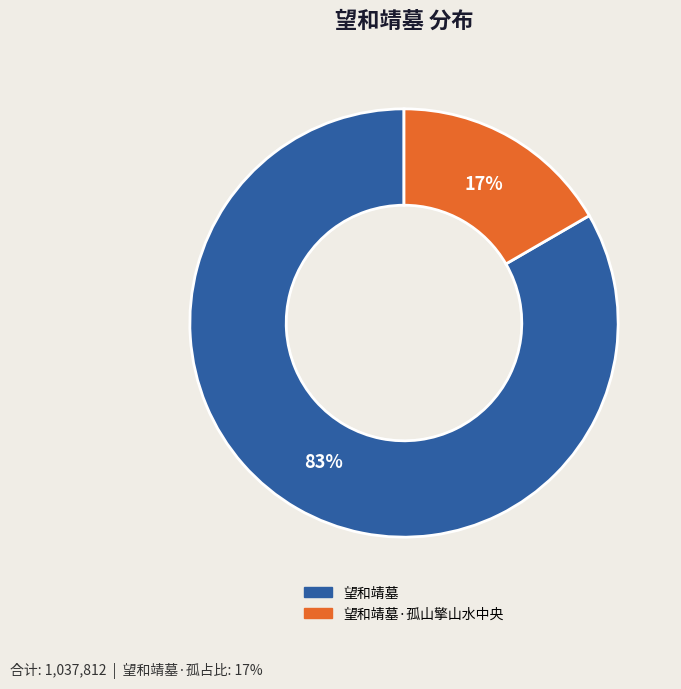

Is the sum of 望和靖墓 and 望和靖墓·孤山擎山水中央 greater than half?

Yes